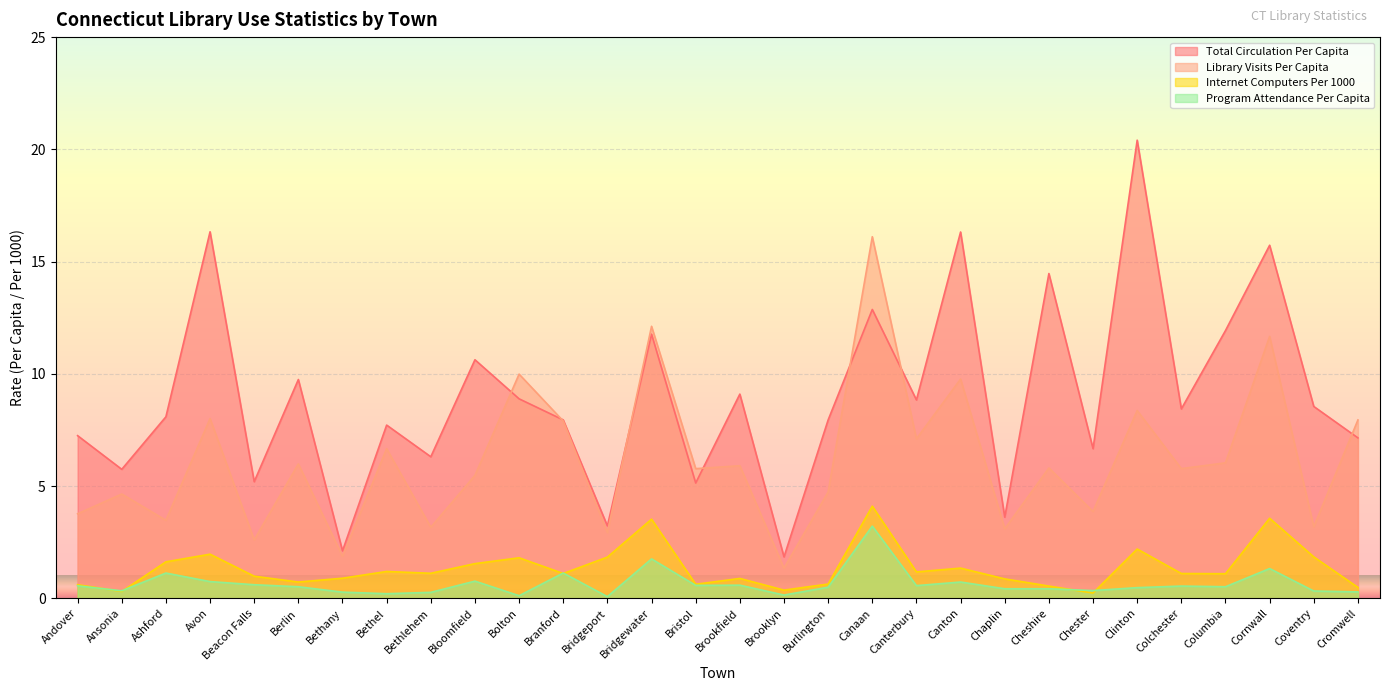

True or false: Internet Computers Per 1000 and Total Circulation Per Capita intersect in this chart.

False